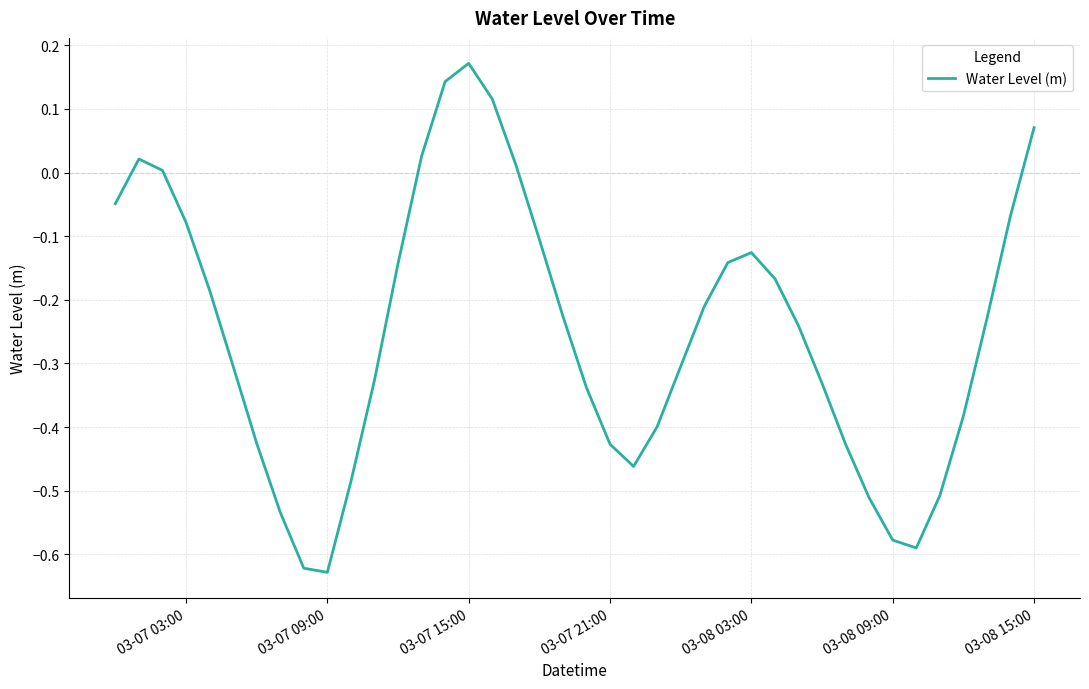

How many lines are shown in the chart?

1